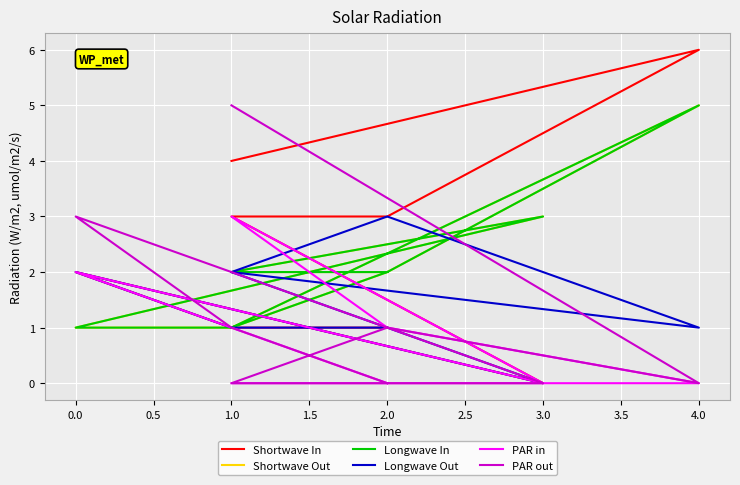

Reading right to left, transcribe all the data shown in this chart.

Shortwave In: 1	1	2	0	3	3	6	4
Shortwave Out: 2	1	1	3	2	2	5	1
Longwave In: 2	1	1	3	2	2	5	1
Longwave Out: 1	1	2	0	2	3	1	2
PAR in: 0	1	2	0	3	1	0	0
PAR out: 0	1	3	0	0	1	0	5